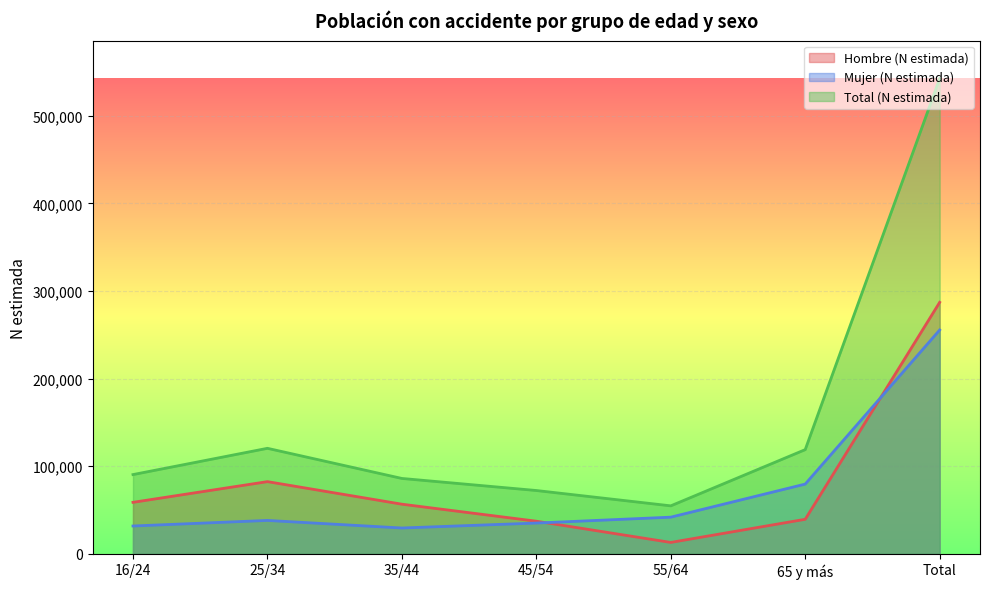

How many lines are shown in the chart?

3